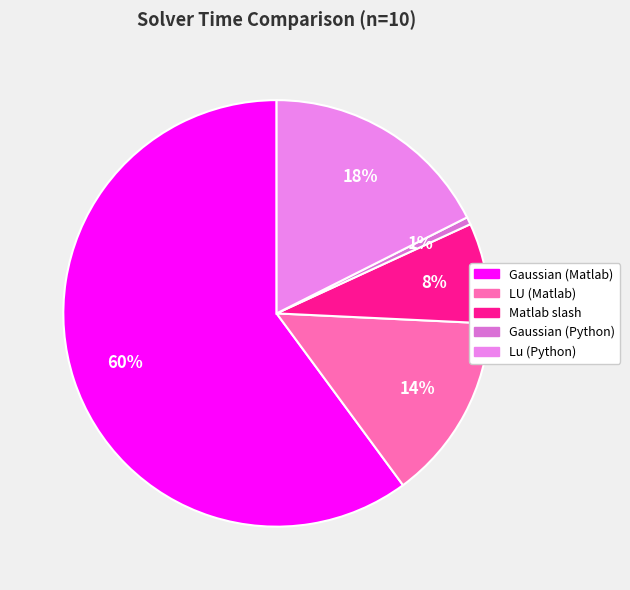

Which has a higher value, Gaussian (Matlab) or Matlab slash?

Gaussian (Matlab)